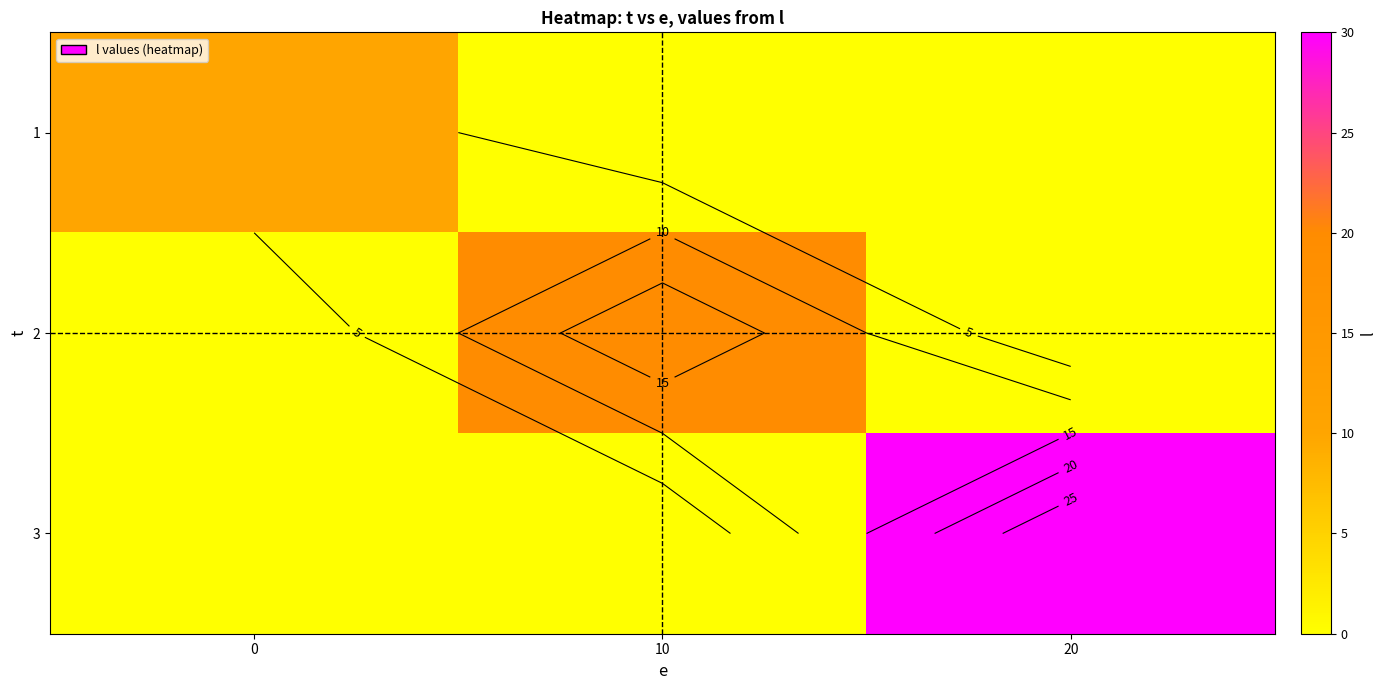

At which category is the sum across all series the highest?

20